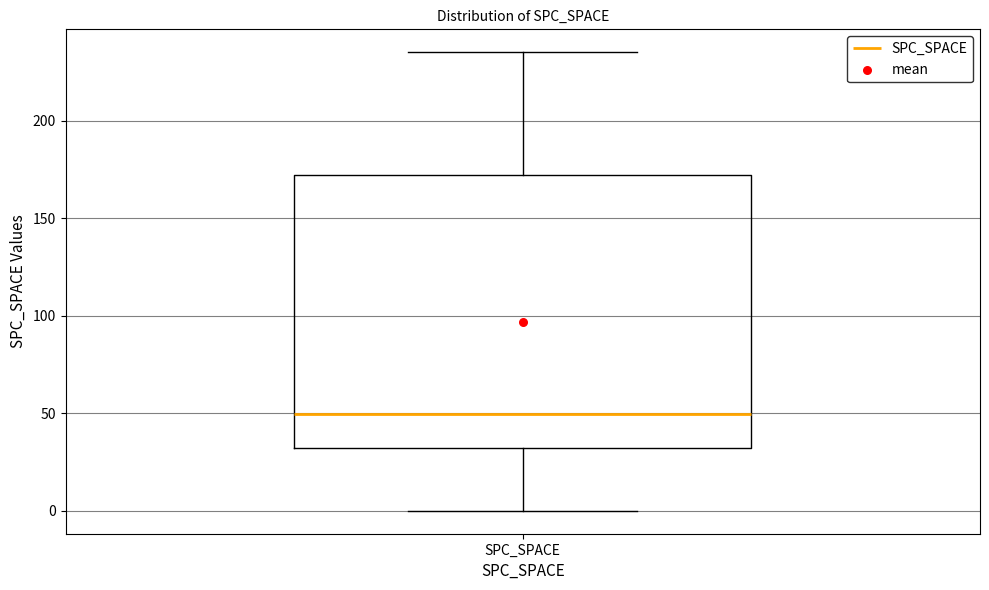

Transcribe this box plot: give where the median line is, the range the box spans, and where the two whiskers end, as read against the y-axis. The values are not printed on the chart, so give them approximately, as read against the axis.

median 50, box 30 to 170, whiskers 0 to 235